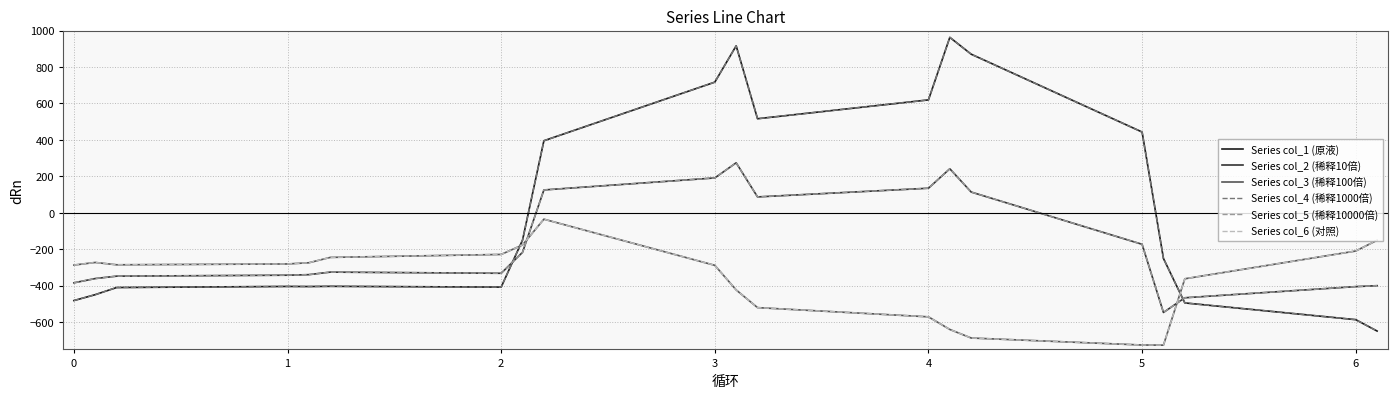

Does the chart have visible grid lines?

Yes